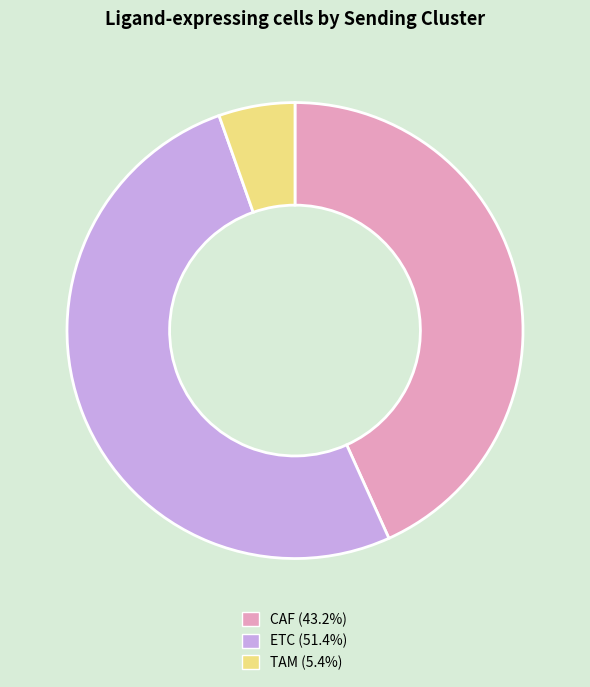

Between CAF and ETC, which is larger?

ETC